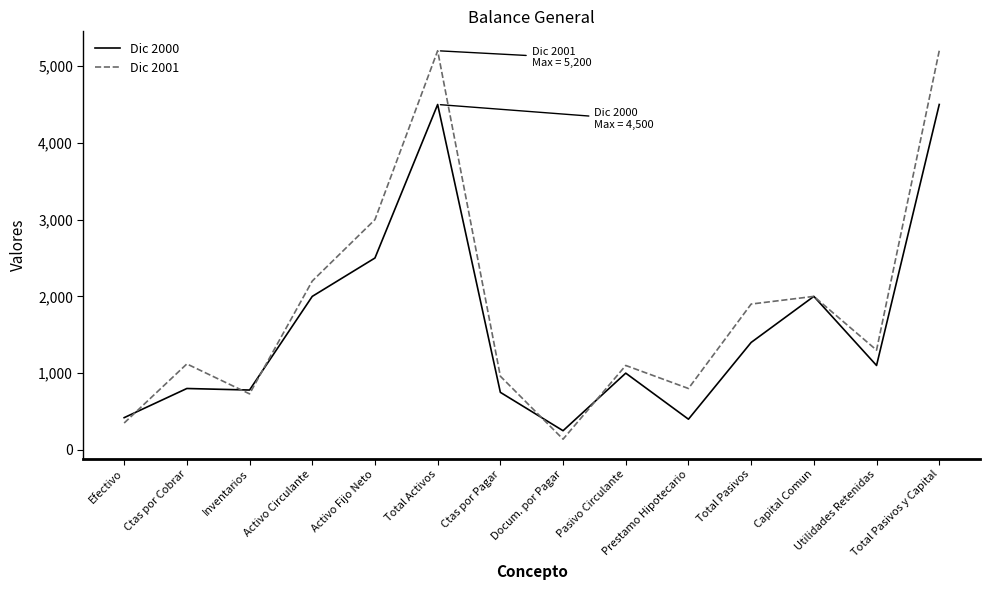

Which series has the largest range (max minus min)?

Dic 2001